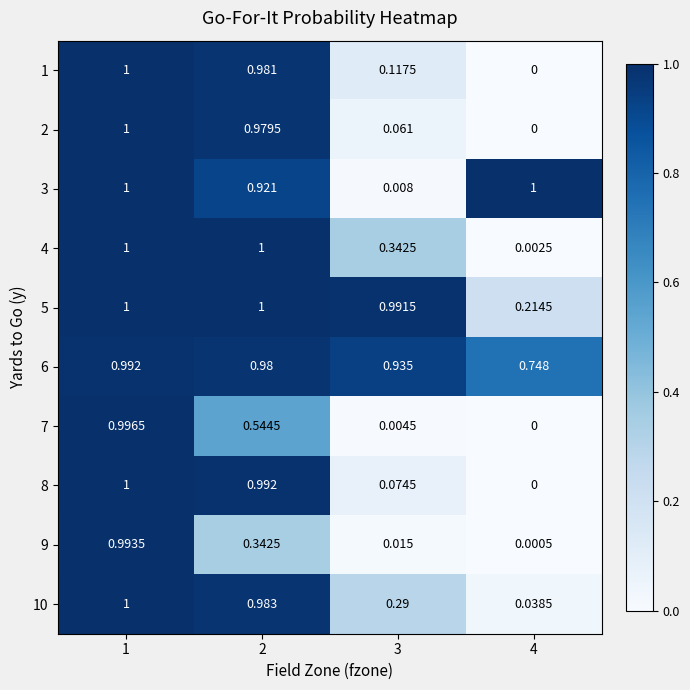

How many categories are shown in the chart?

4